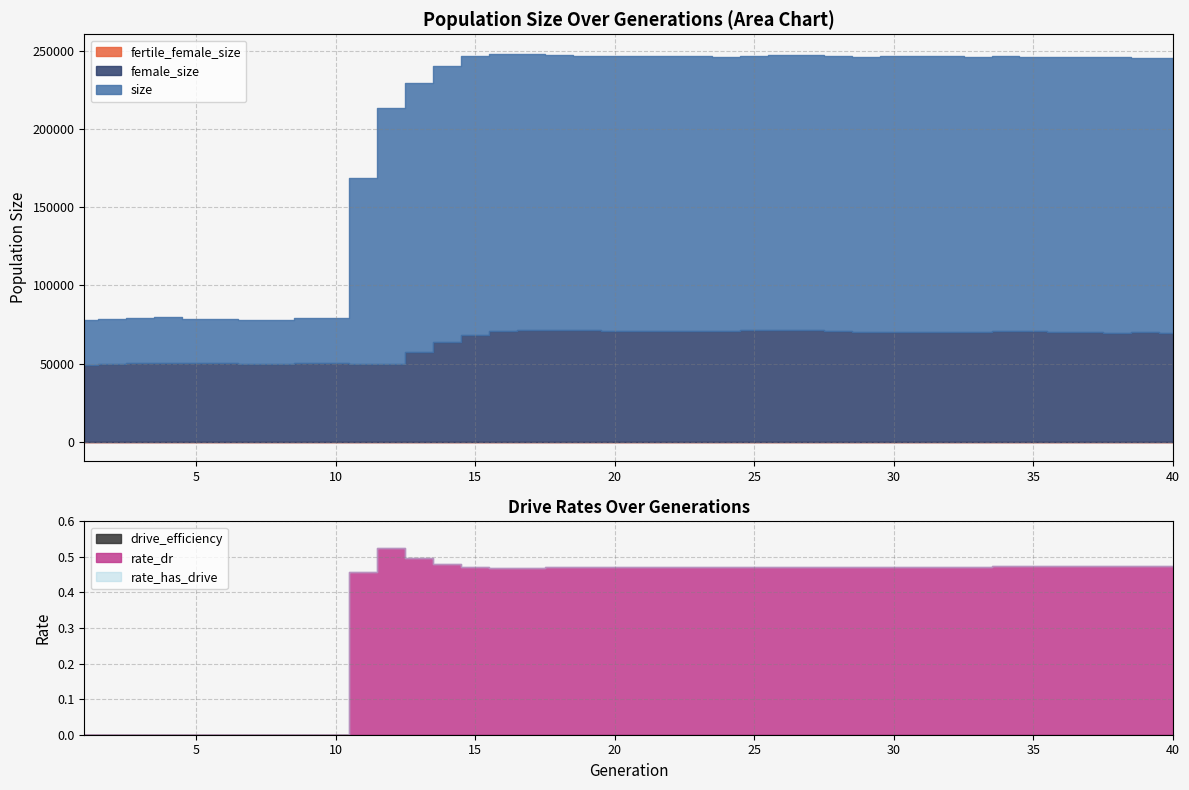

Rank the series at 29 from highest to lowest value.

size, female_size, fertile_female_size, rate_dr, rate_has_drive, drive_efficiency